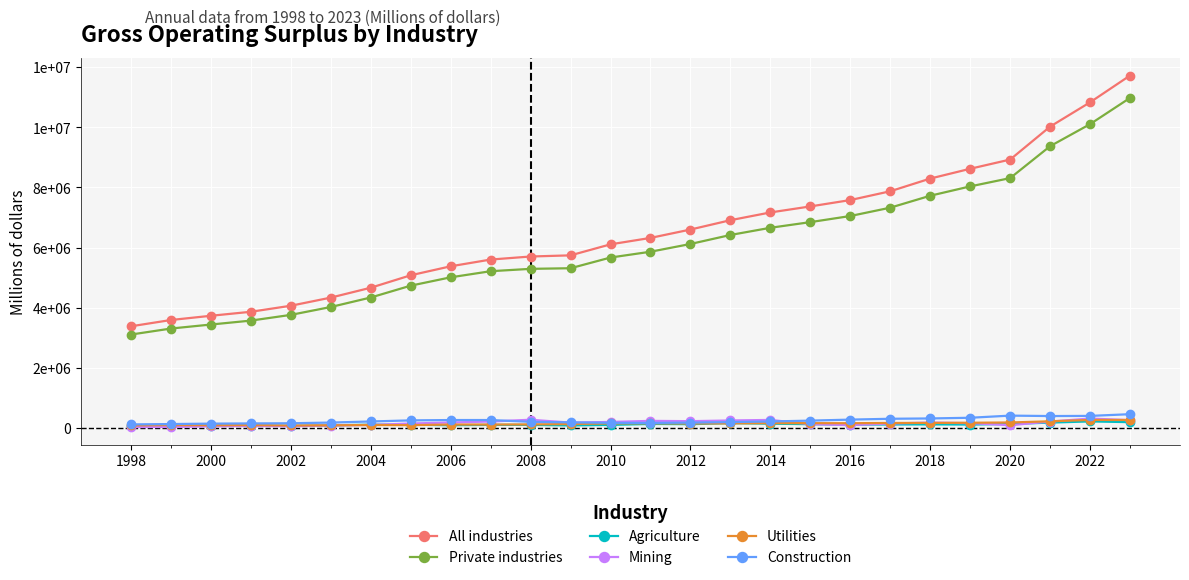

At how many categories does at least one series exceed 2185781?

26